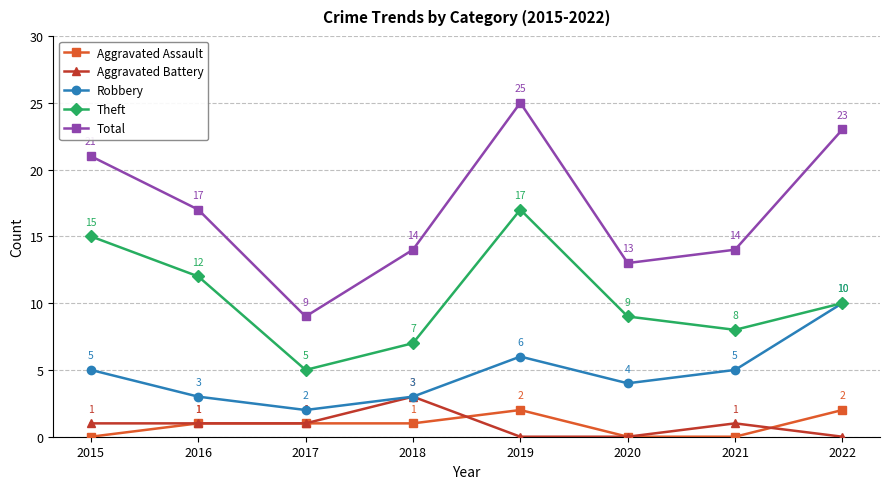

What is the spread (max minus min) of values at 2016?

16